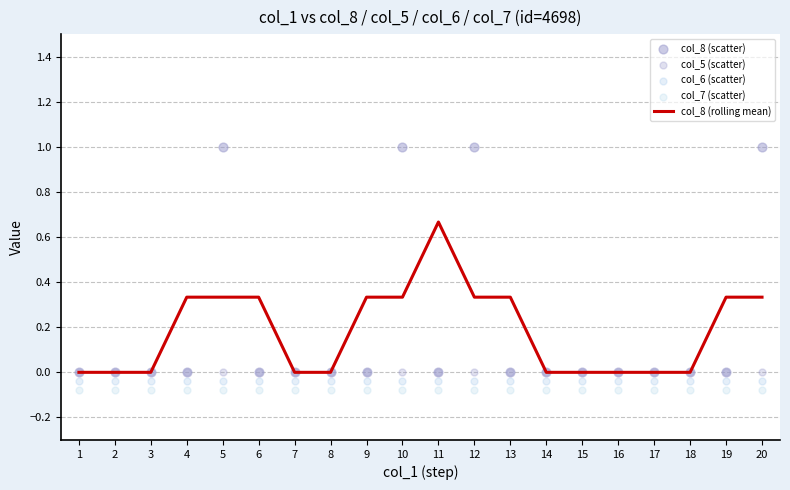

Is the value of col_7 (scatter) at 9 greater than the value of col_8 (rolling mean) at 18?

No